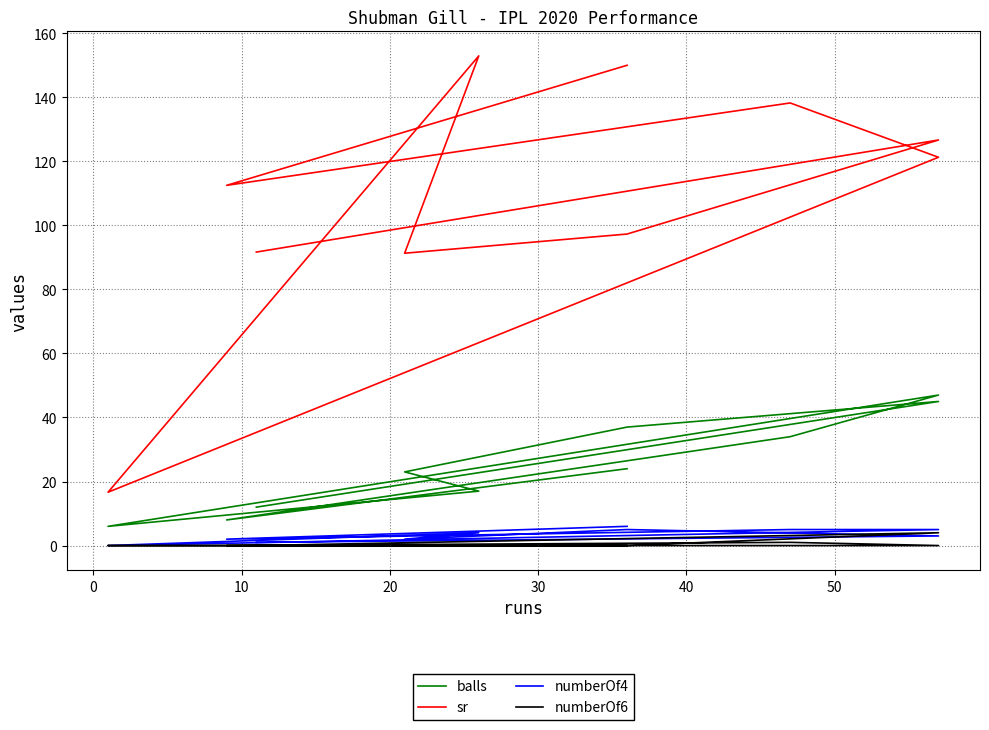

Where is the first local minimum for numberOf4?

20